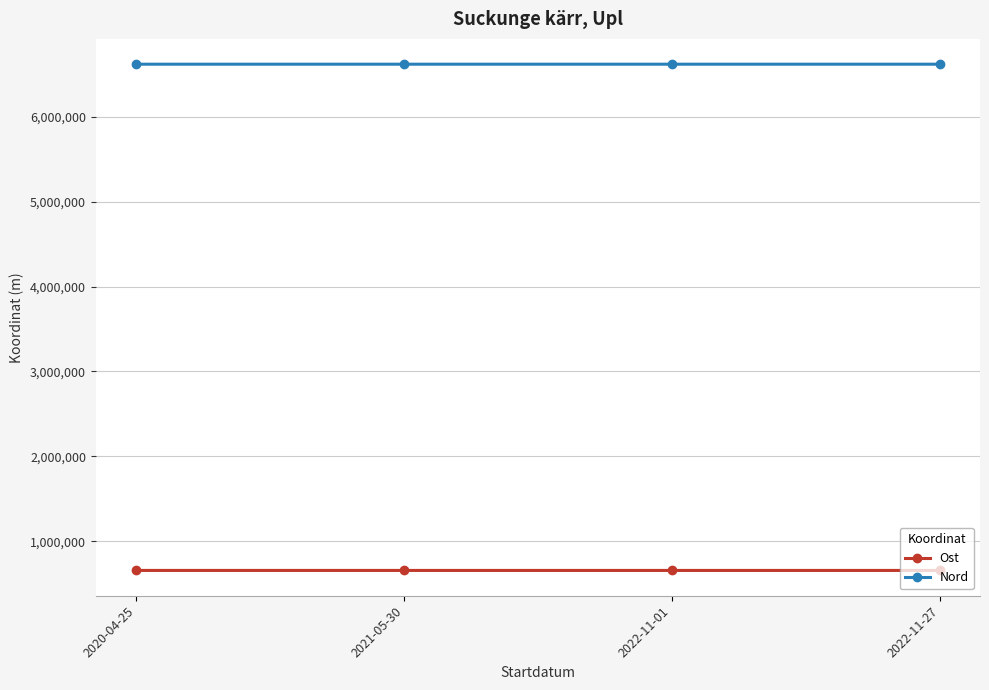

True or false: Ost has more than 1 points higher than both neighbors.

False